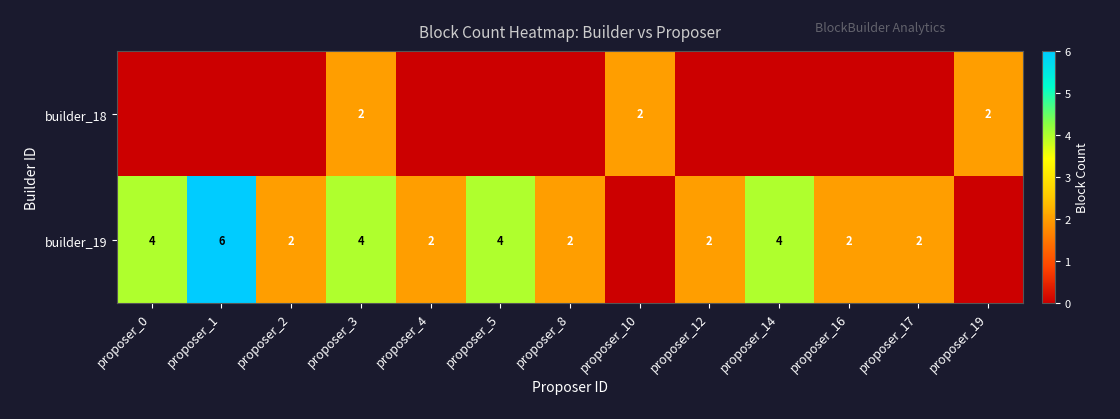

List the series in order of their overall mean, lowest first.

builder_18, builder_19